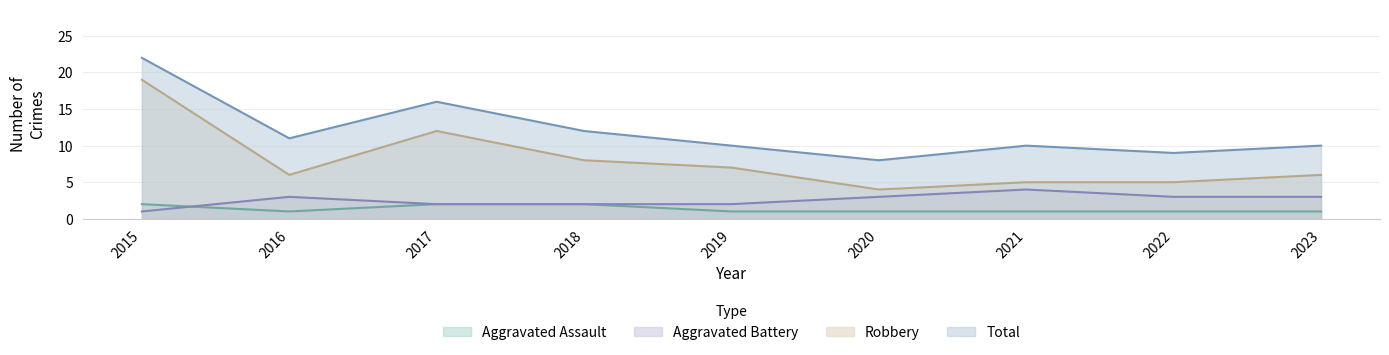

Does the chart have visible grid lines?

Yes